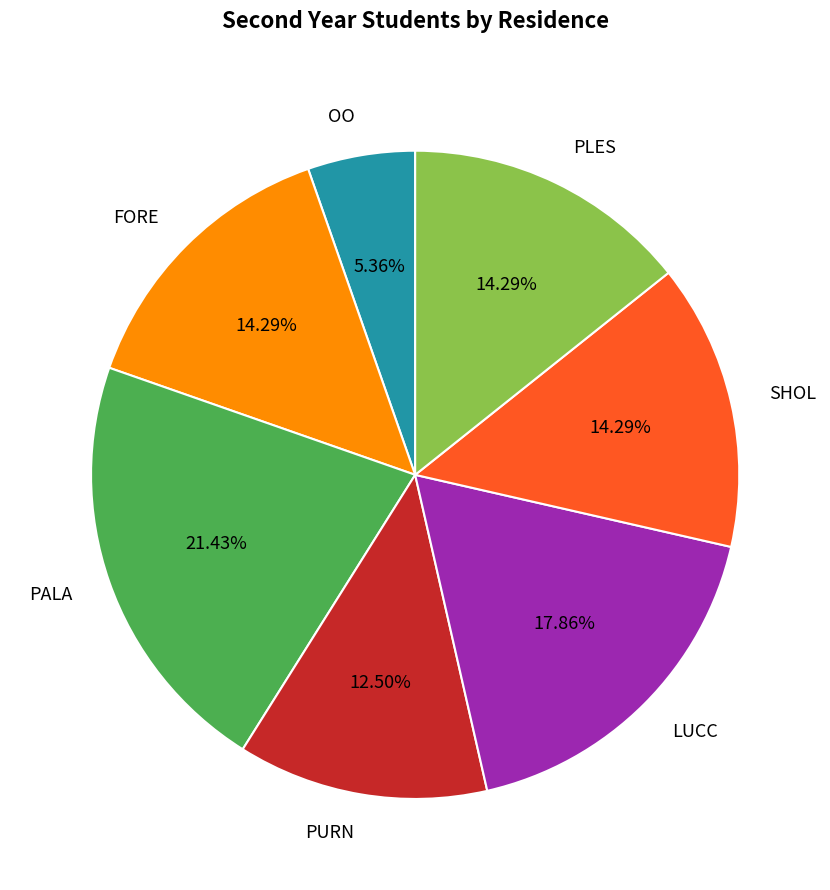

The PLES slice represents 14% of the pie. True or false?

True